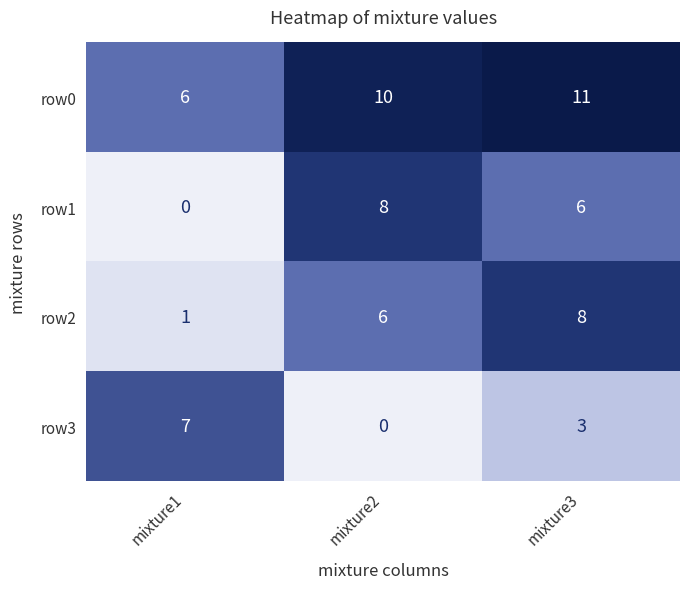

What is the spread (max minus min) of values at mixture2?

10